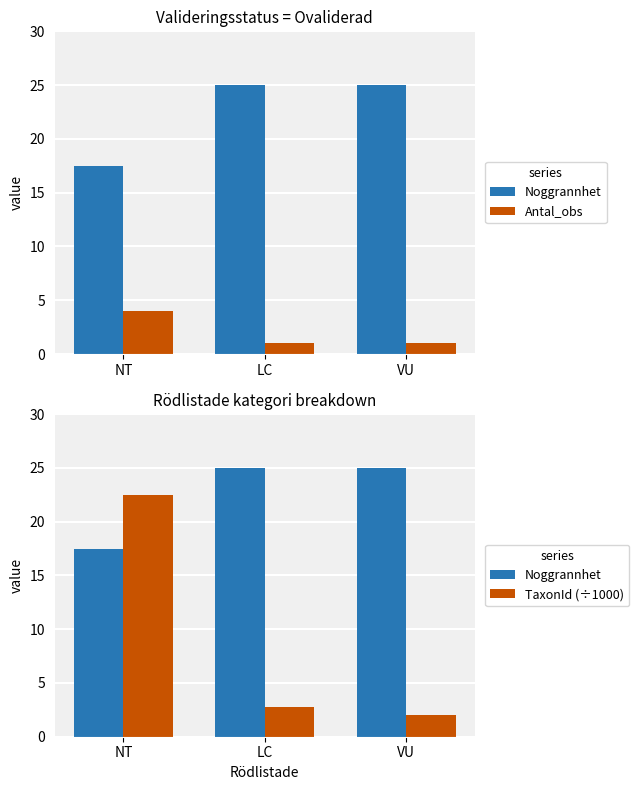

What is the spread (max minus min) of values at VU?

24.0